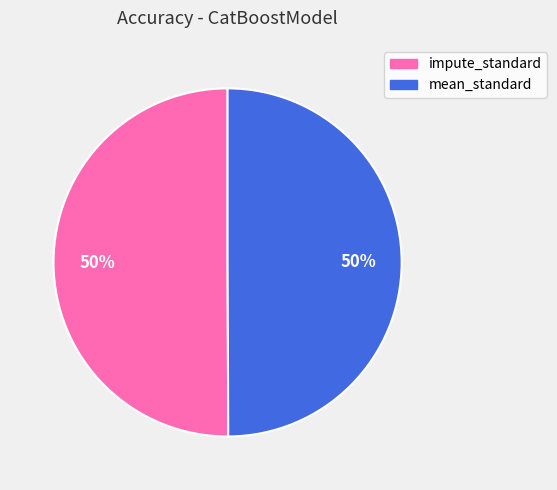

How many slices are in this pie chart?

2